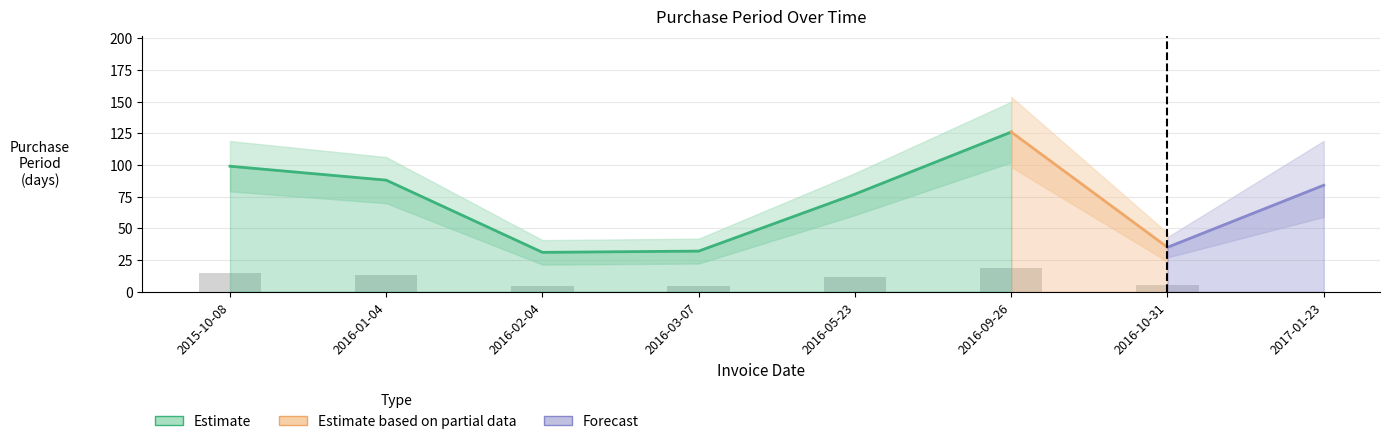

Rank the categories by value from highest to lowest.

2016-09-26, 2015-10-08, 2016-01-04, 2017-01-23, 2016-05-23, 2016-10-31, 2016-03-07, 2016-02-04